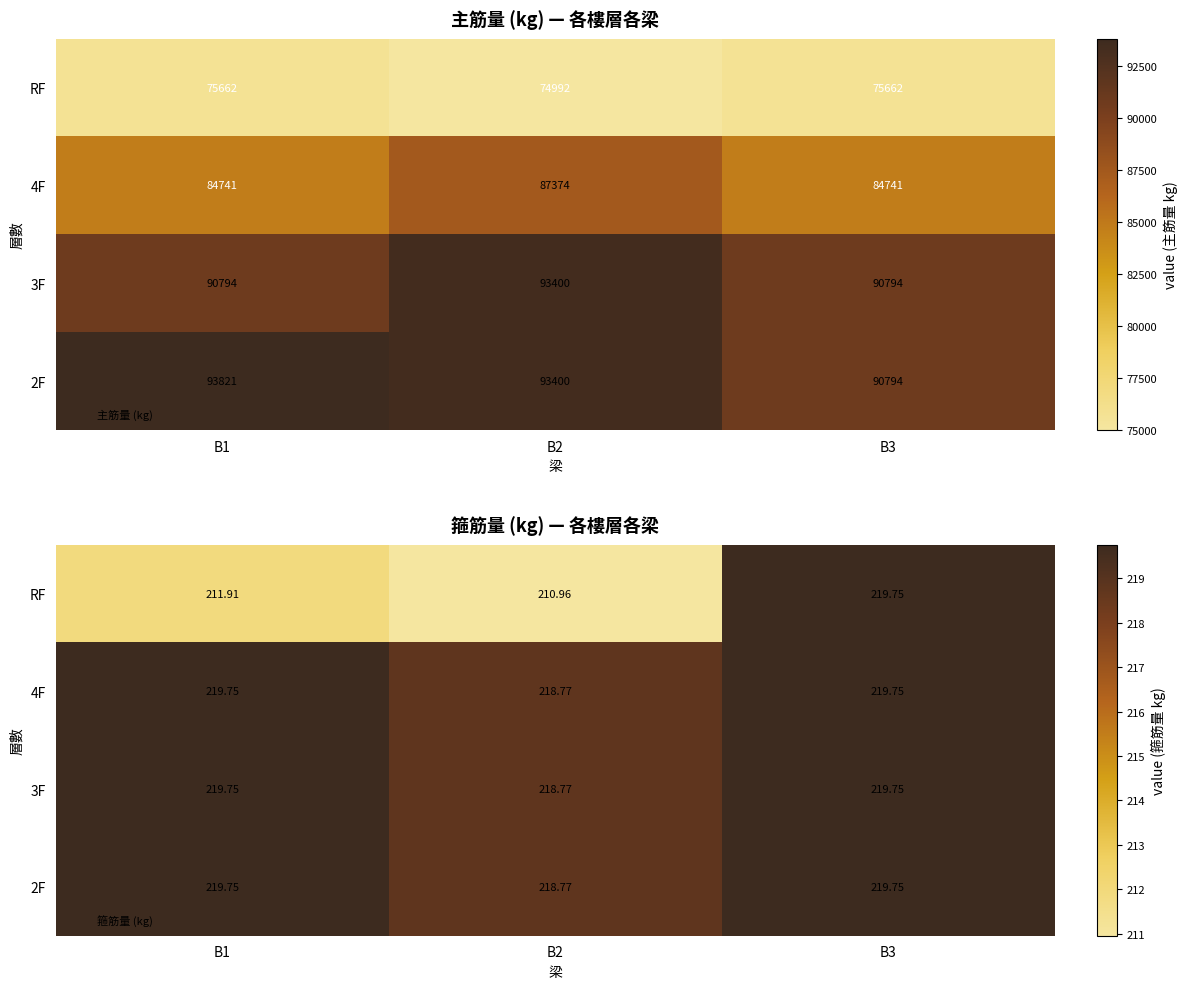

Which has a higher value, B3 or B1?

B3